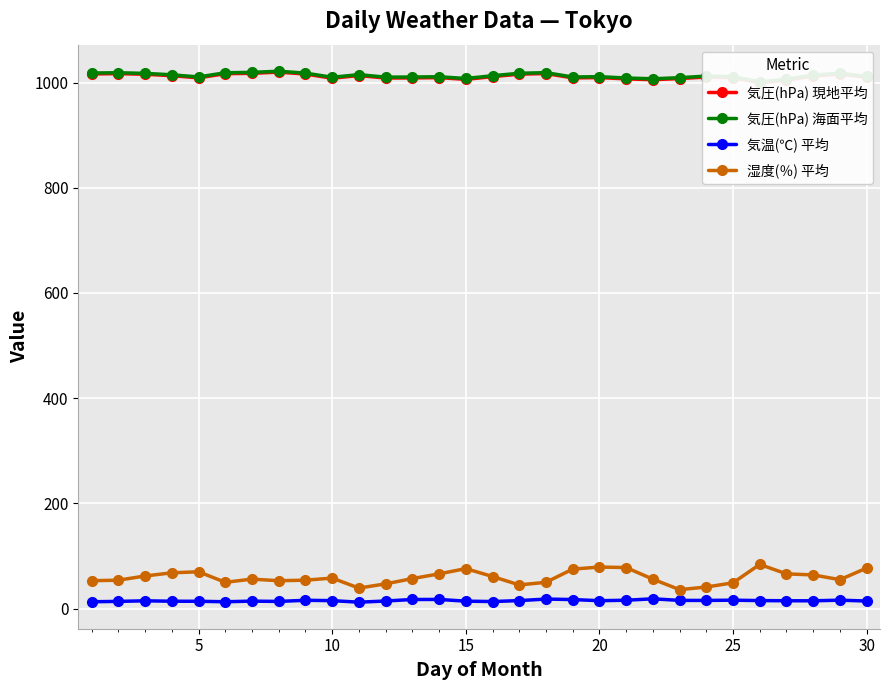

True or false: 気温(℃) 平均 has more than 0 points higher than both neighbors.

True